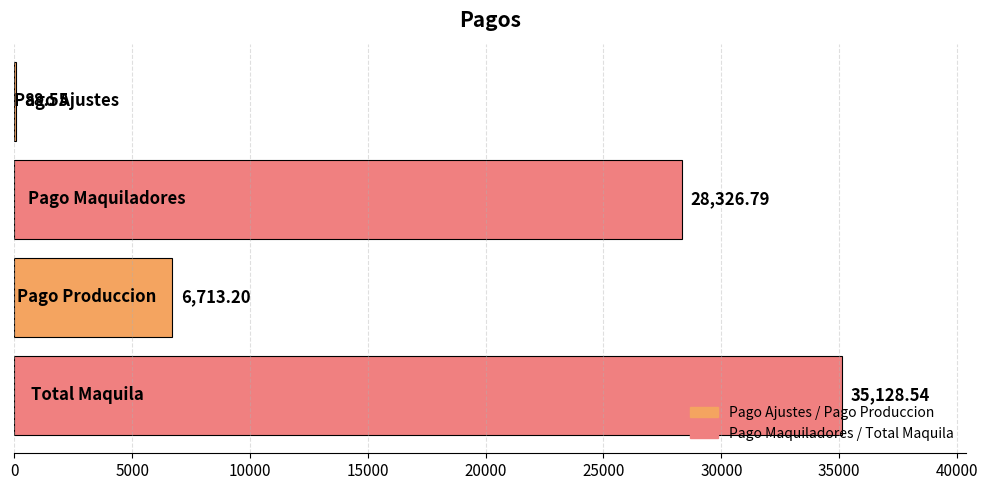

How many categories are shown in the chart?

4